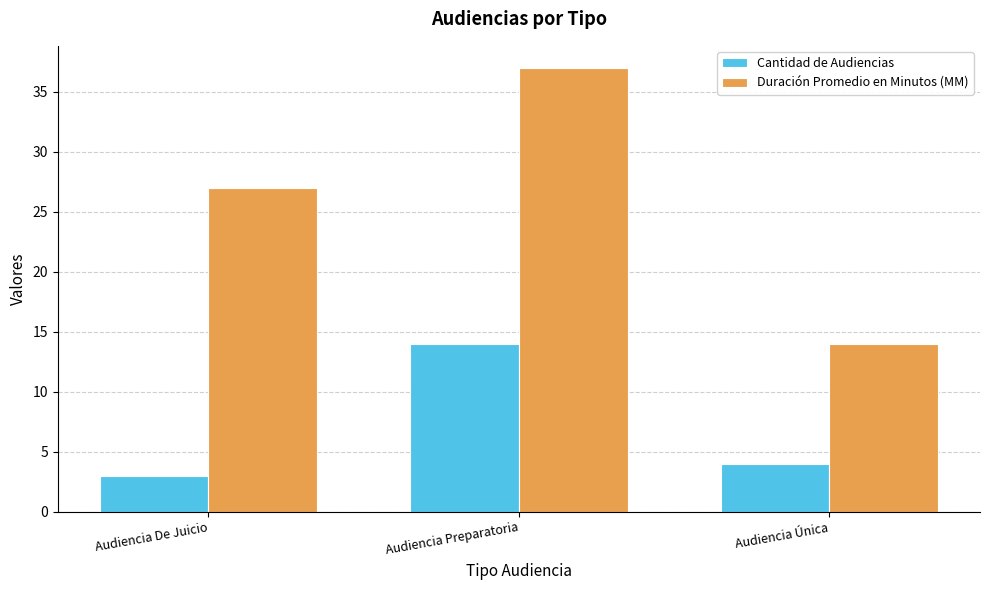

At Audiencia Única, list the series in order from smallest to largest.

Cantidad de Audiencias, Duración Promedio en Minutos (MM)